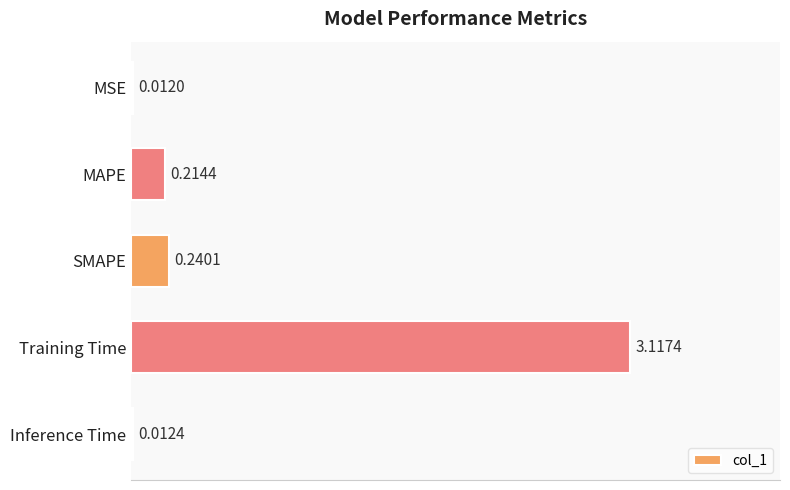

At which label is the value closest to 1?

SMAPE